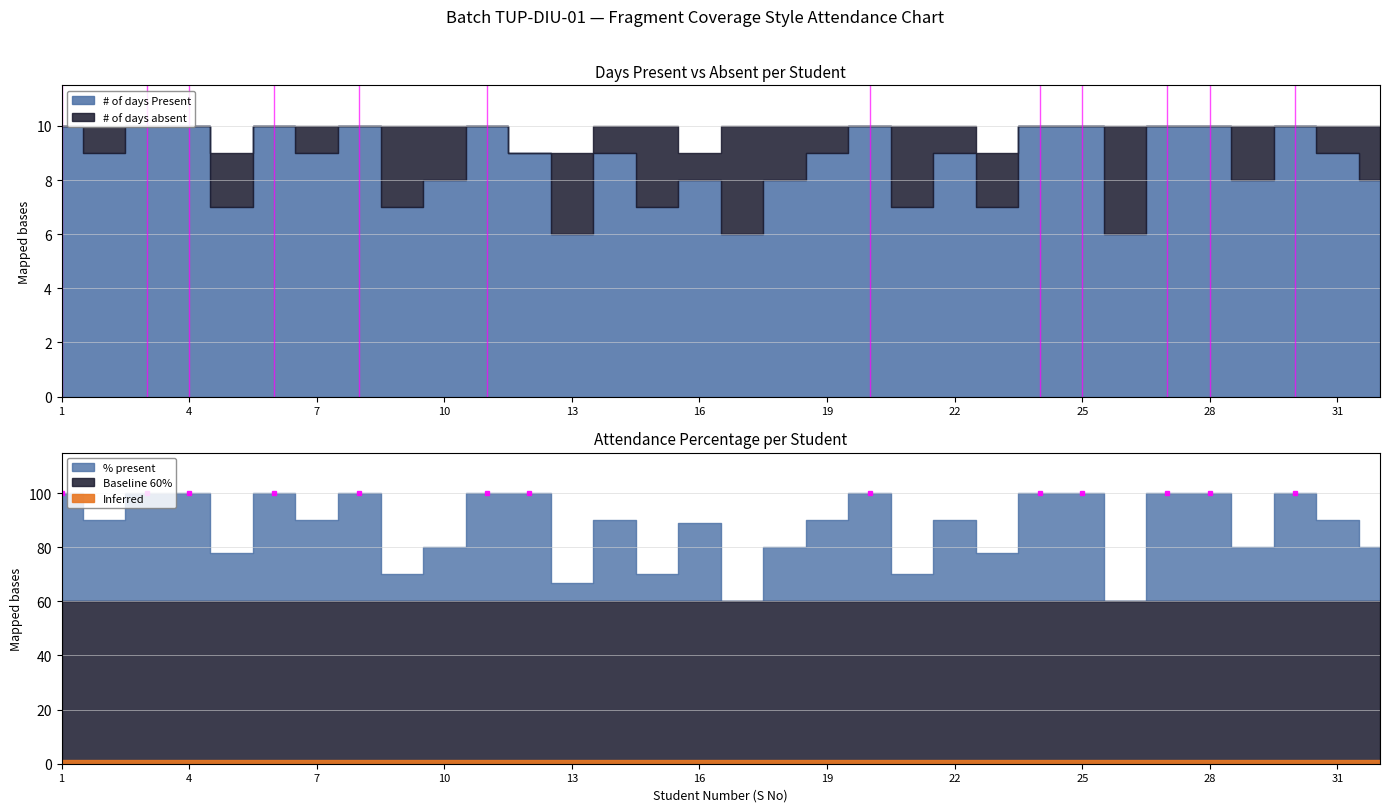

True or false: % present and # of days absent cross at least once.

False